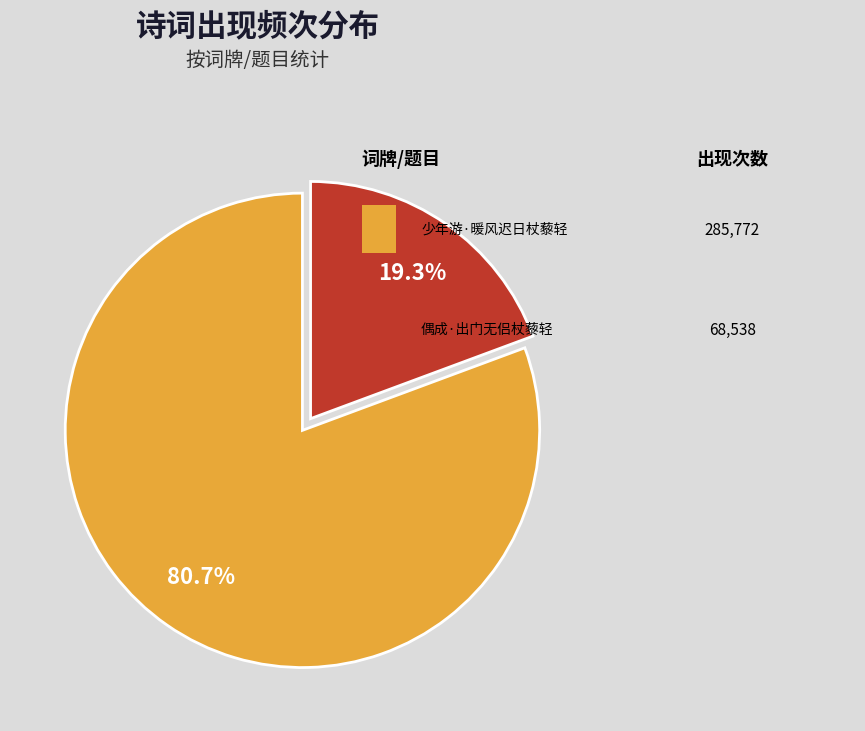

Is there a majority slice in this chart?

Yes